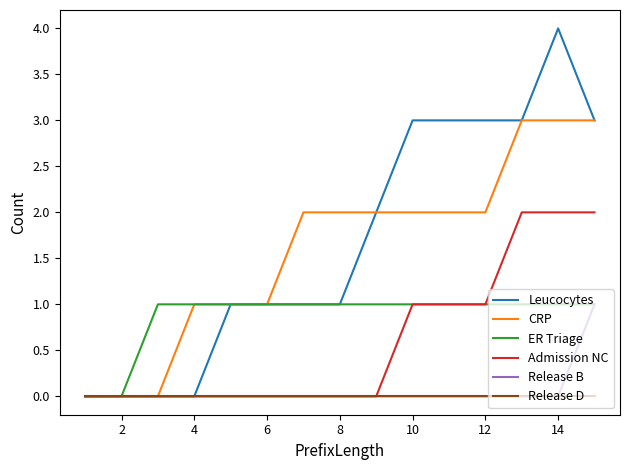

What is the difference between the maximum and minimum values in the CRP series?

3